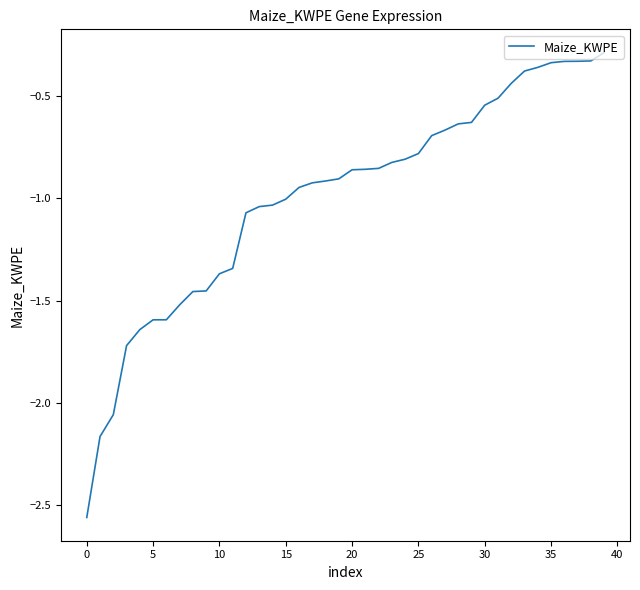

Does the chart have visible grid lines?

No